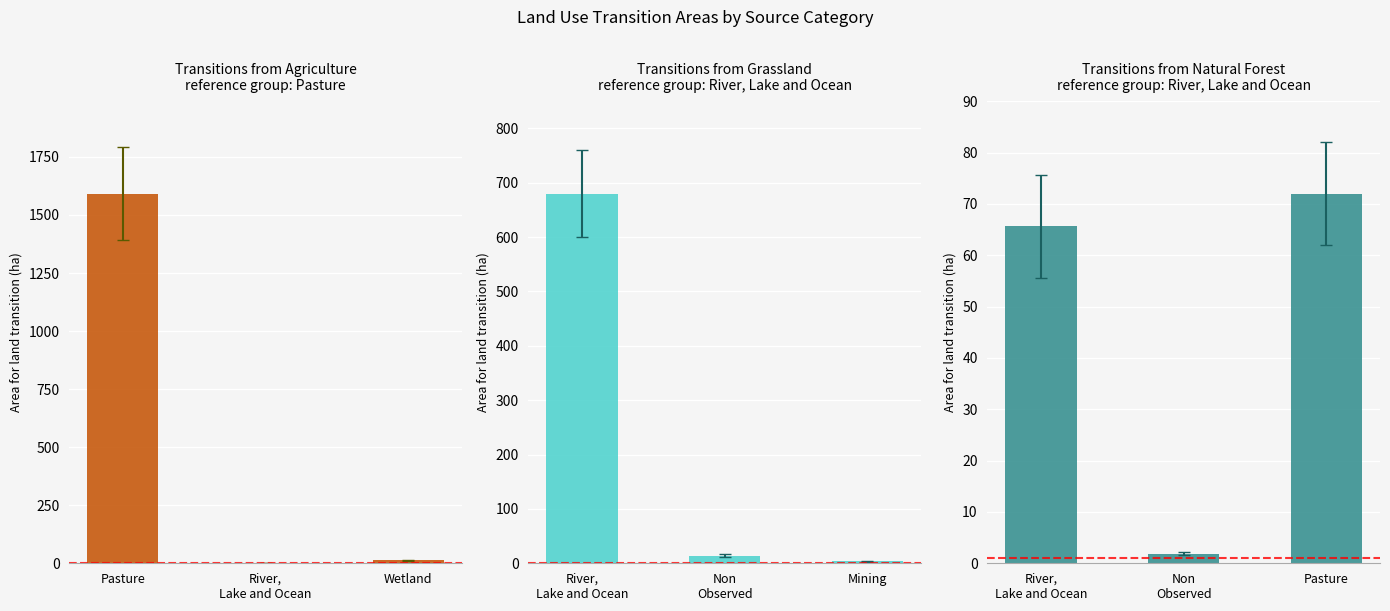

At which label does River,
Lake and Ocean first exceed 65?

River, Lake and Ocean